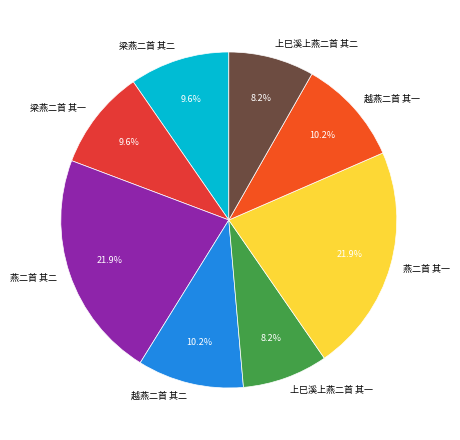

To the nearest percent, what is the difference between the 上巳溪上燕二首 其一 and 梁燕二首 其一 slice percentages?

1%